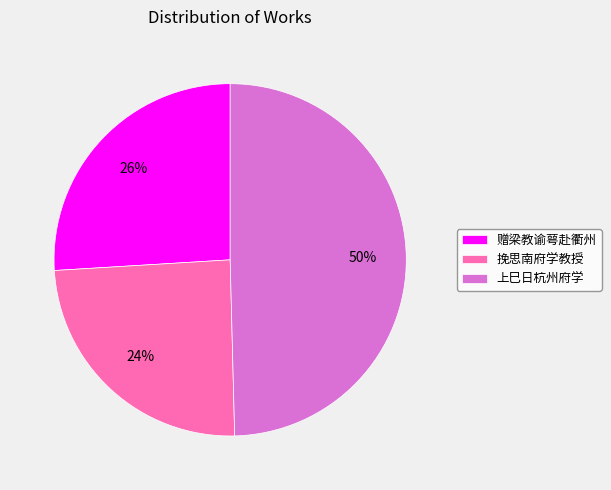

Does 赠梁教谕萼赴衢州 account for over 50% of the chart?

No